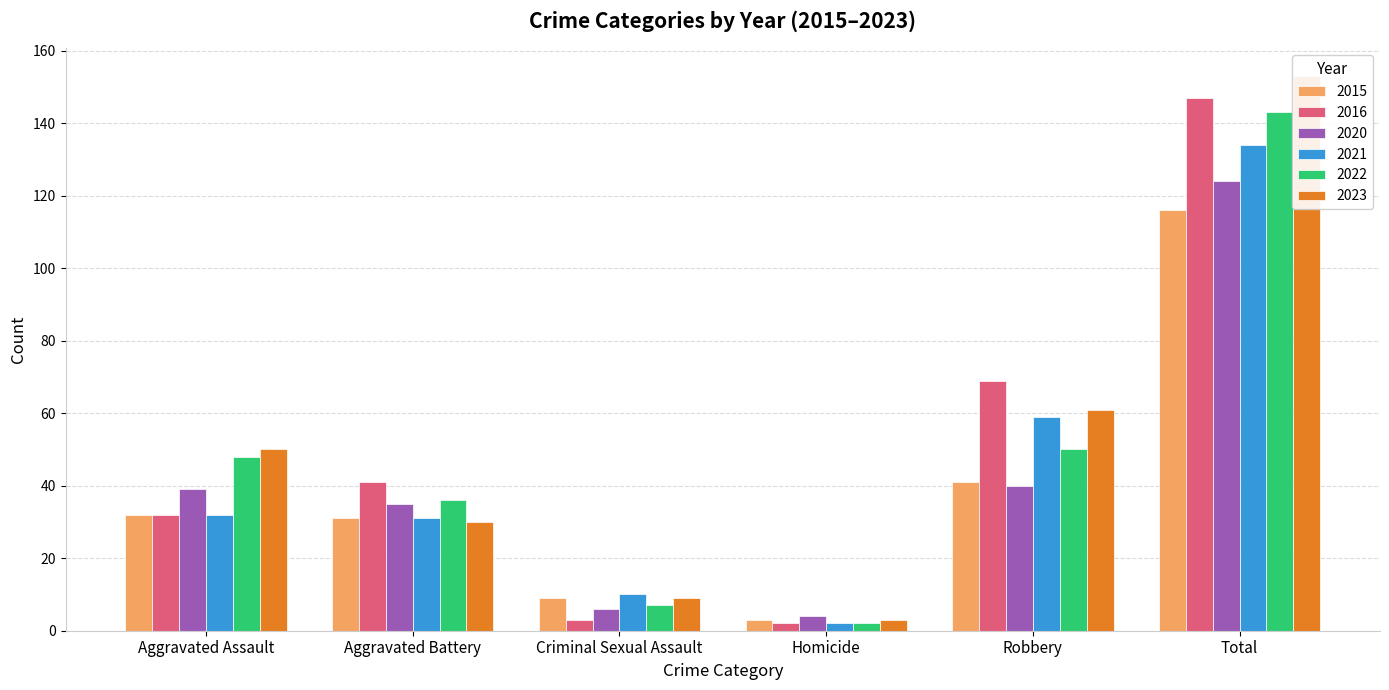

Which series has the largest total across all categories?

2023